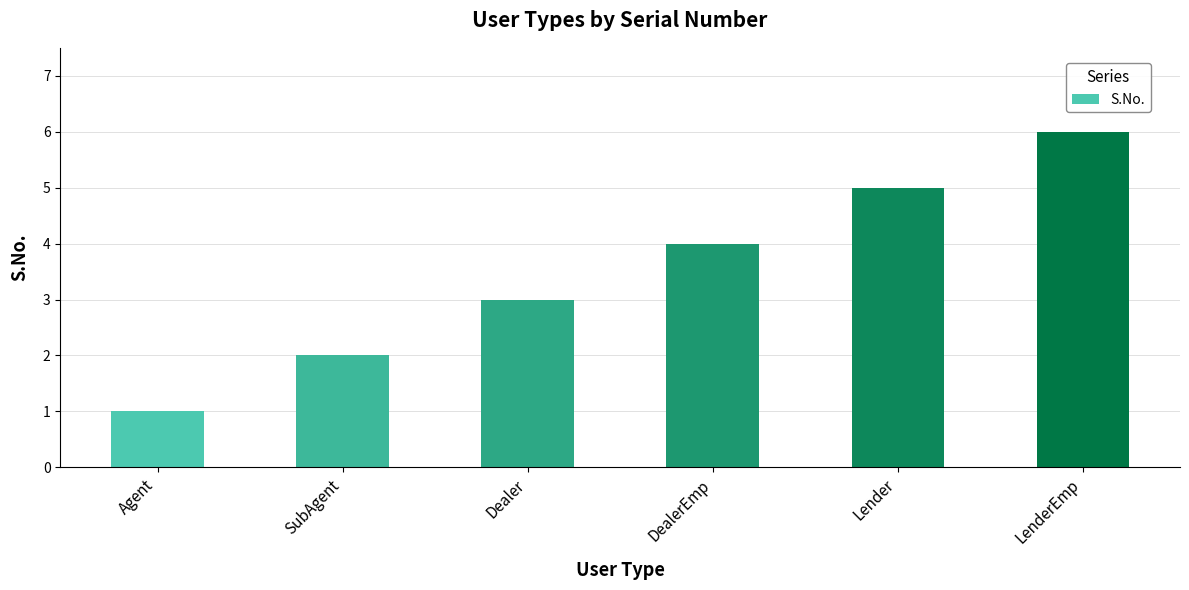

How many data points does each series have?

6